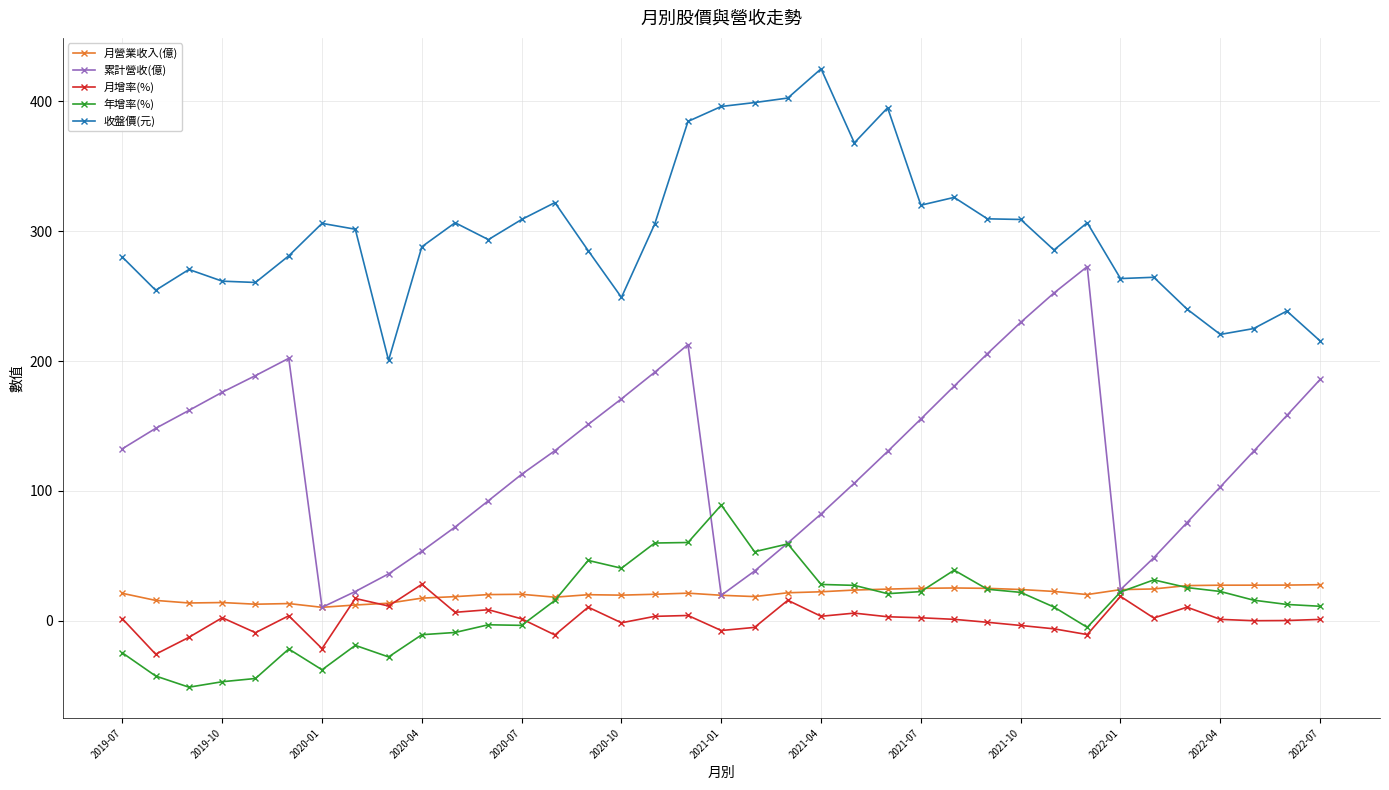

Which series has the widest spread of values?

累計營收(億)